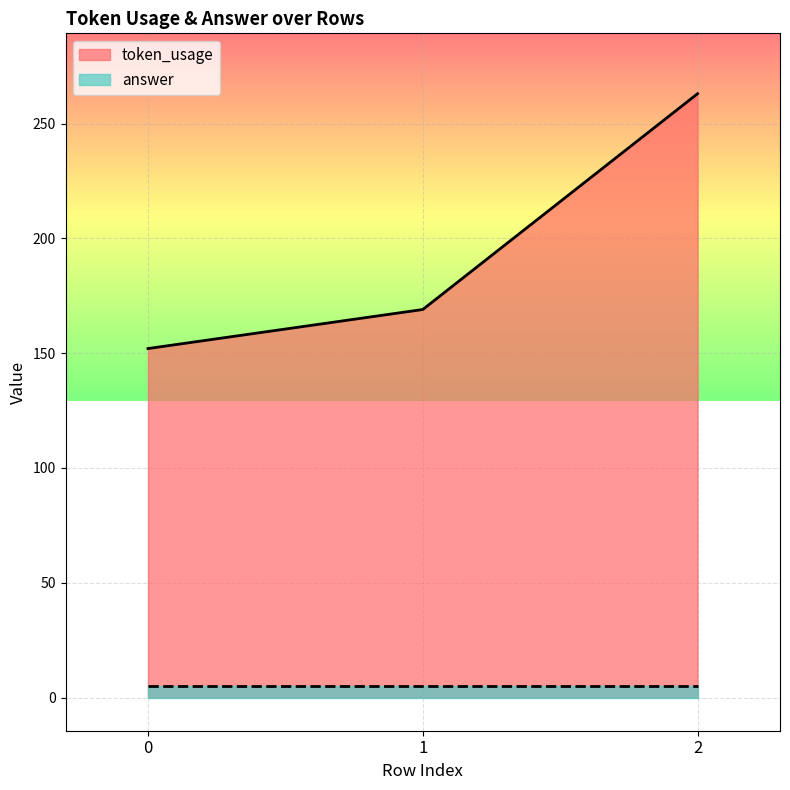

What is the smallest value displayed?

5